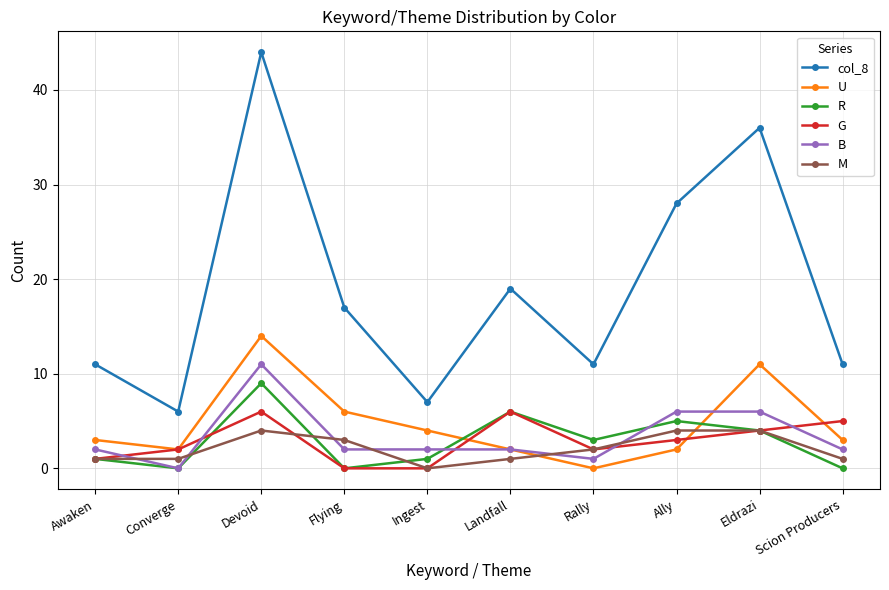

What is the spread (max minus min) of values at Converge?

6